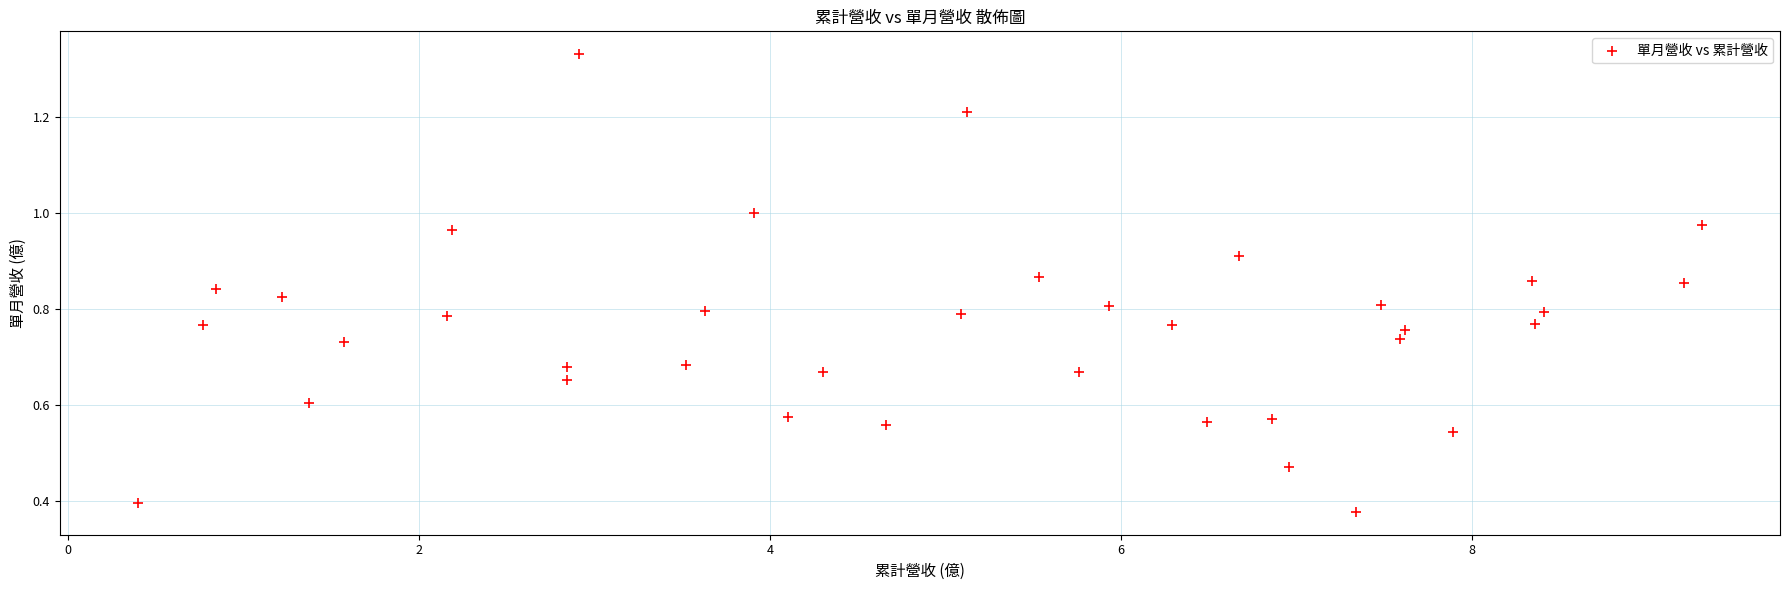

How many points are shown in the scatter plot?

37